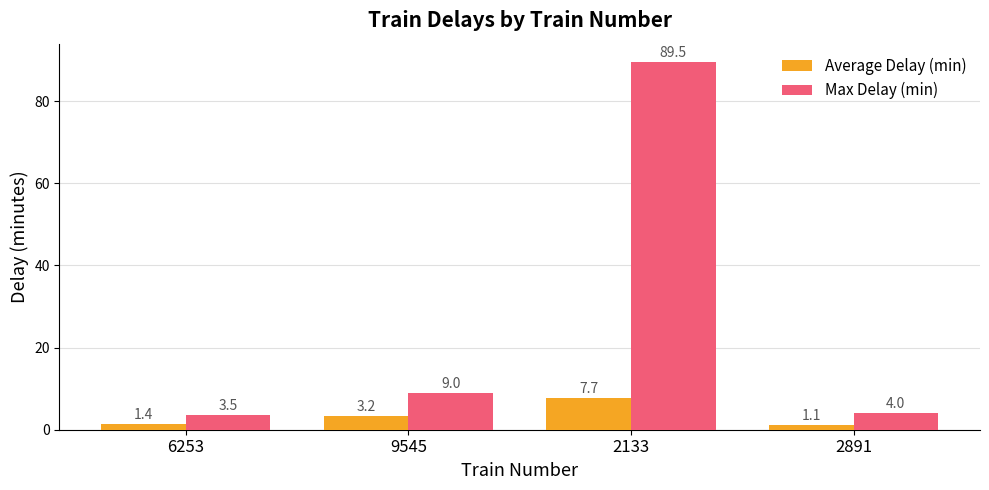

Is the value of Max Delay (min) at 9545 greater than the value of Average Delay (min) at 9545?

Yes